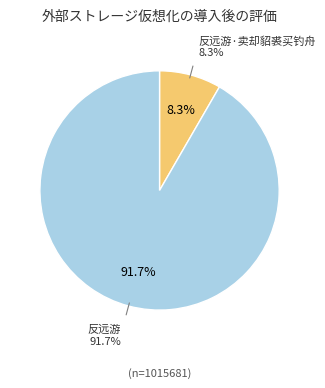

How many segments does this pie chart have?

2